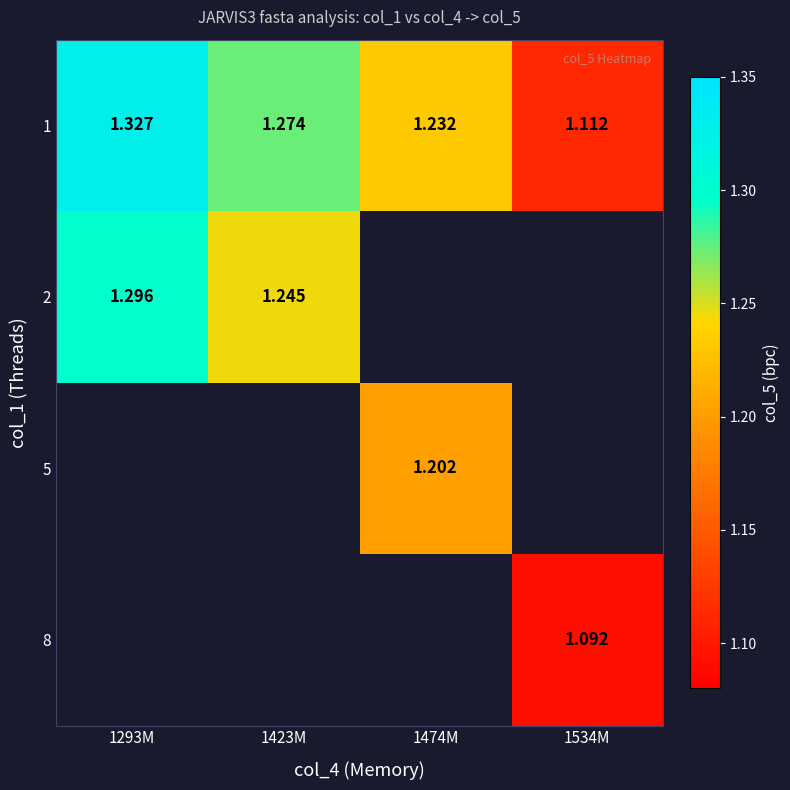

What is the greatest value displayed?

1.3